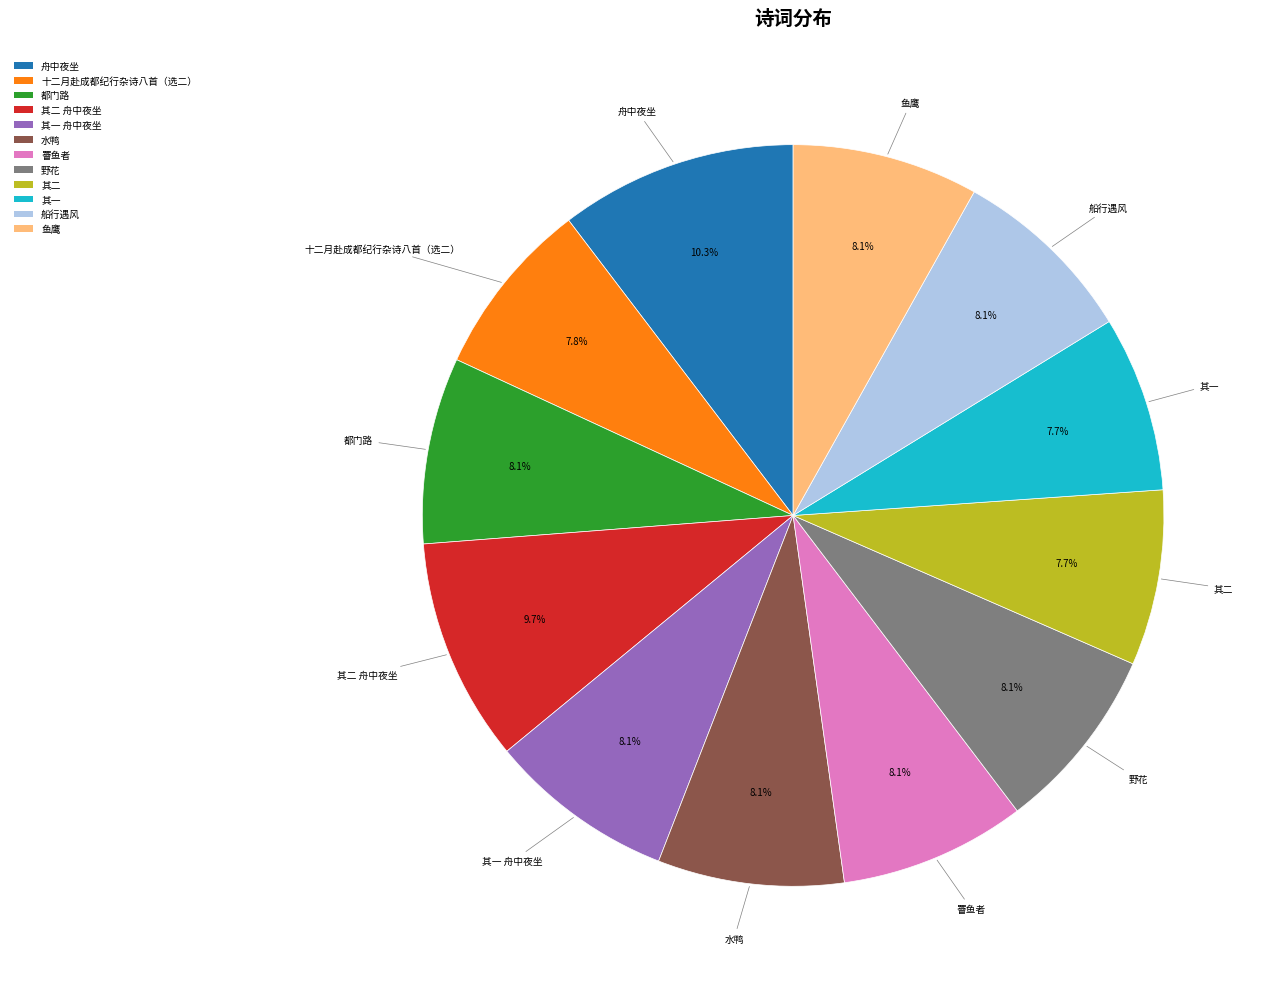

What is the ratio of the value at 其二 舟中夜坐 to the value at 鱼鹰?

1.2